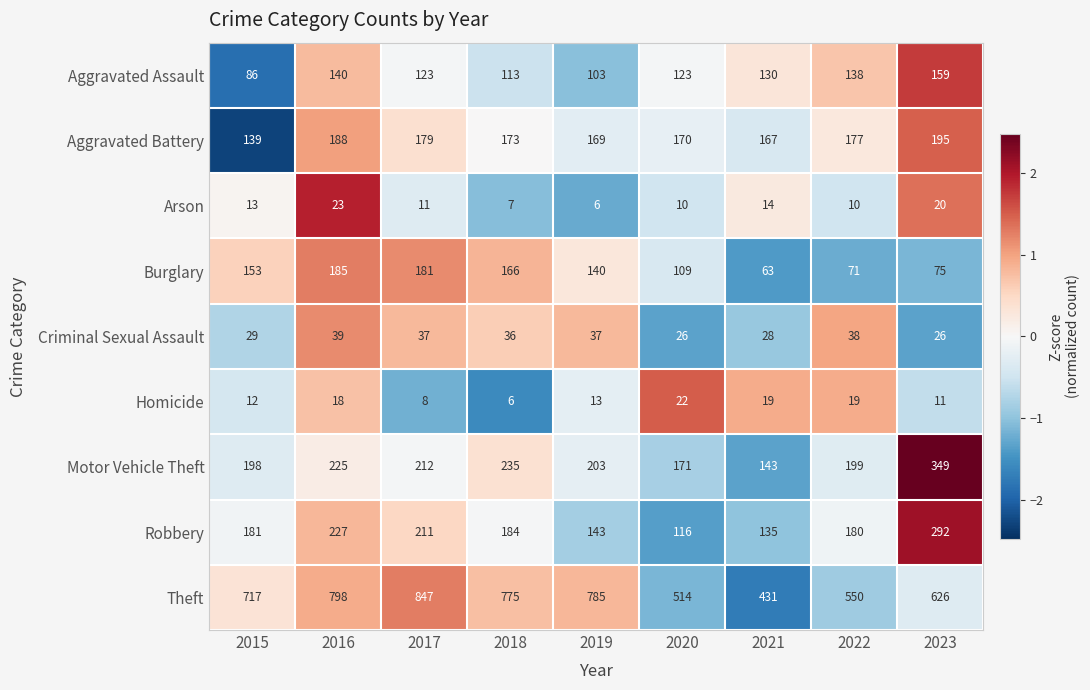

What is the spread (max minus min) of values at 2016?

780